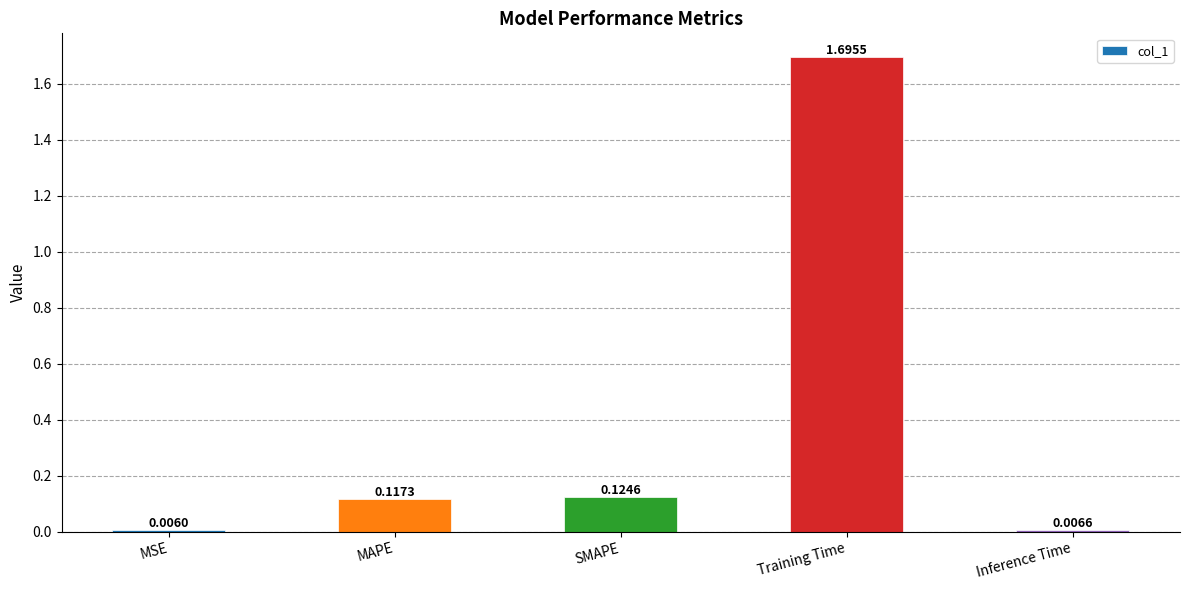

What is the average value?

0.4